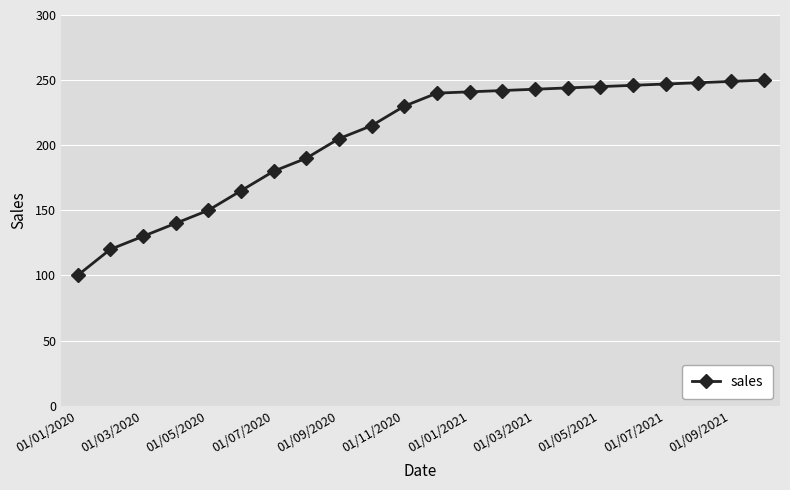

What is the sum of all values?

4520